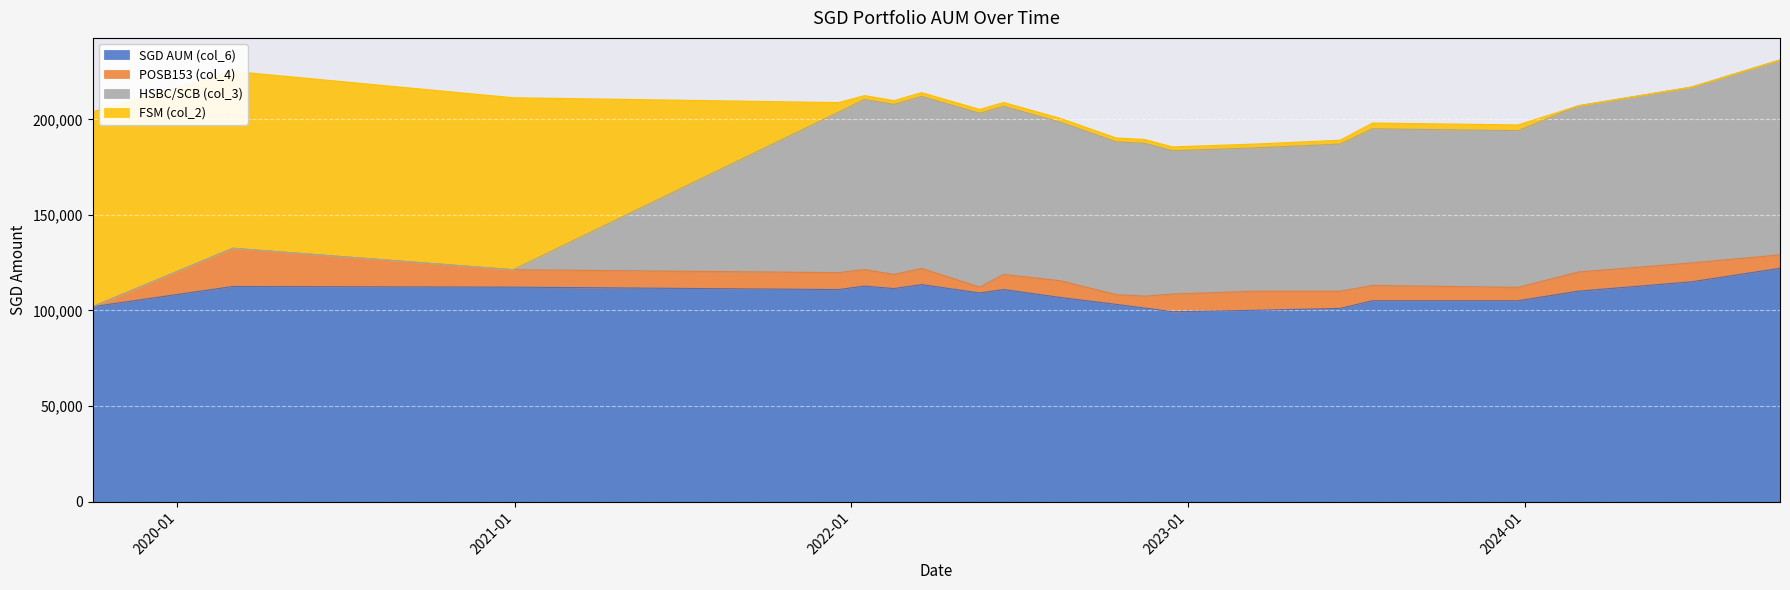

True or false: HSBC/SCB (col_3) and SGD AUM (col_6) intersect in this chart.

False